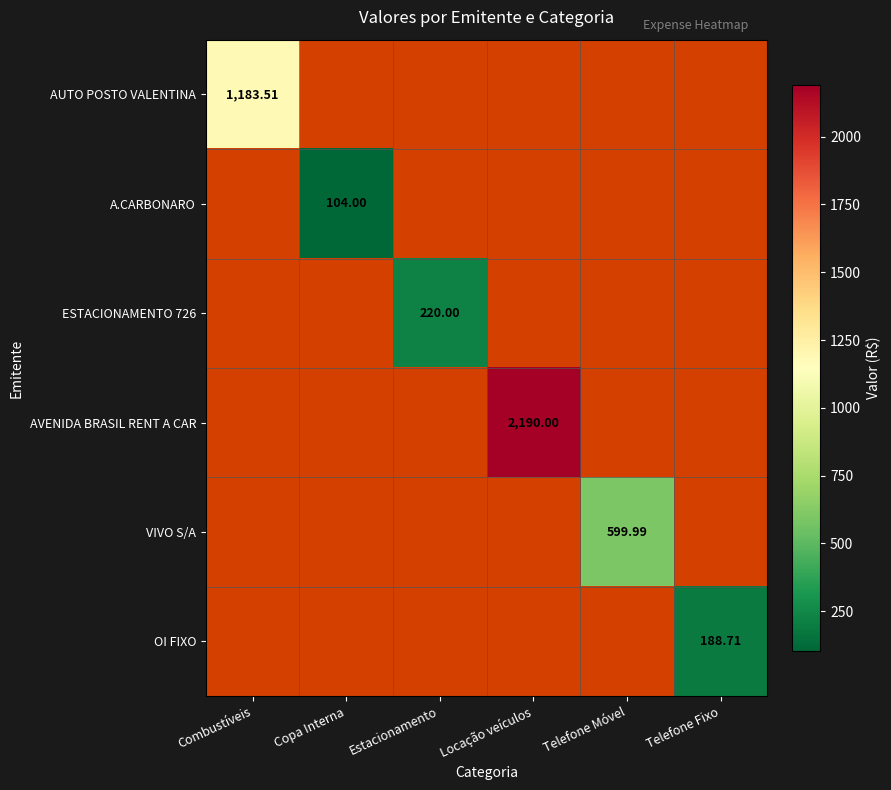

How many values in ESTACIONAMENTO 726 are above zero?

1